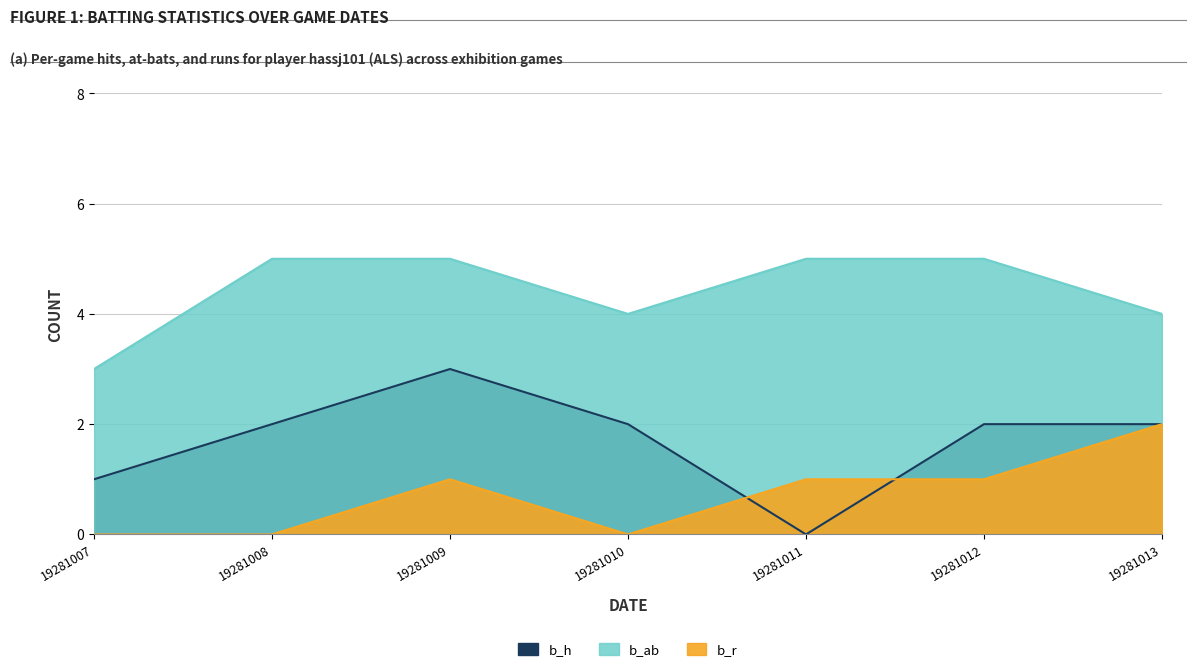

Rank the series by their average value, from highest to lowest.

b_ab, b_h, b_r